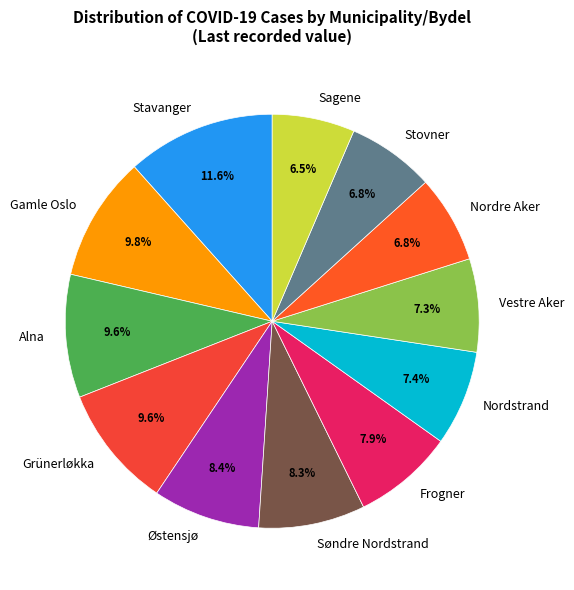

How many segments does this pie chart have?

12